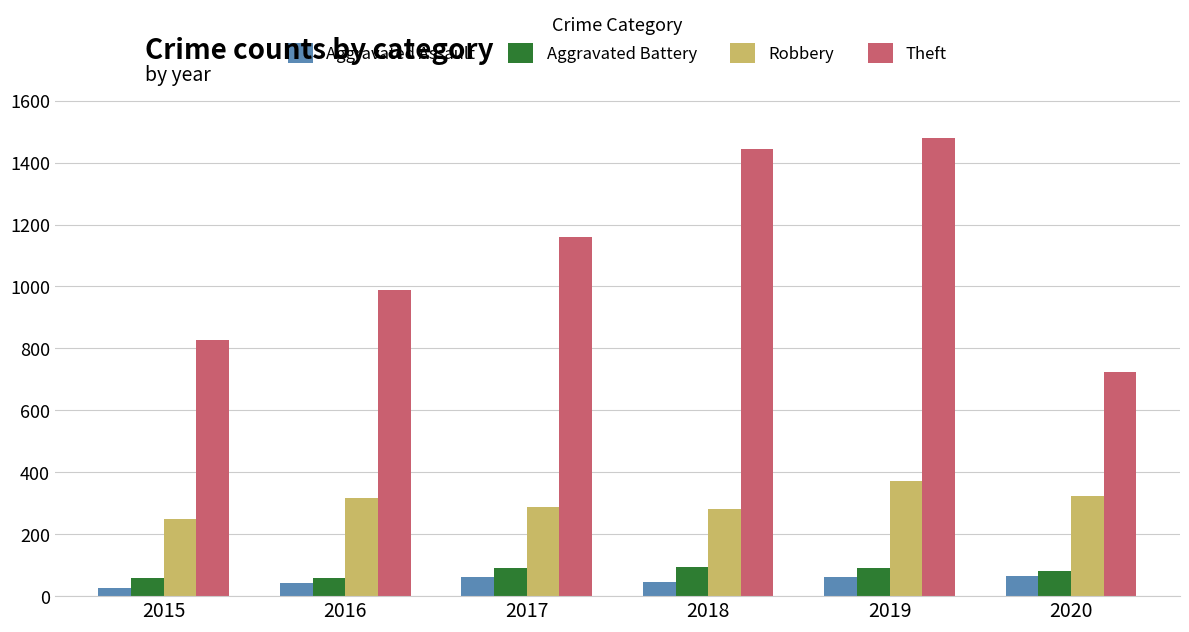

Which series has the largest total across all categories?

Theft